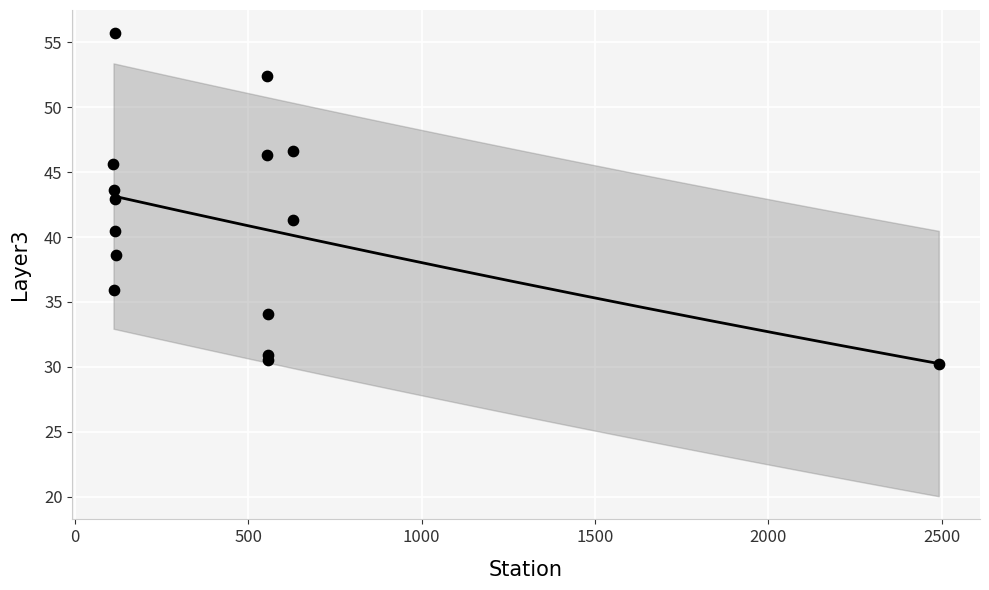

What is the range of X values (max minus min)?

2381.0